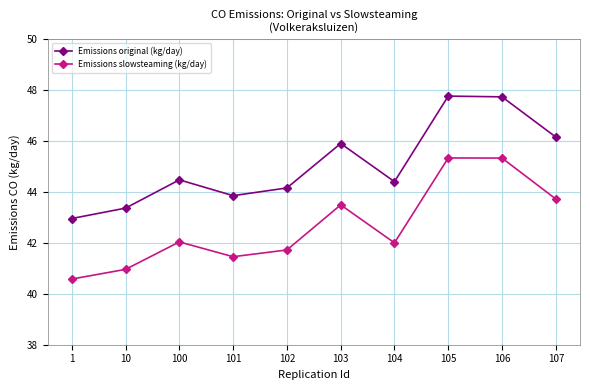

What is the value of the Emissions original (kg/day) point at the 4th from the left?

43.8